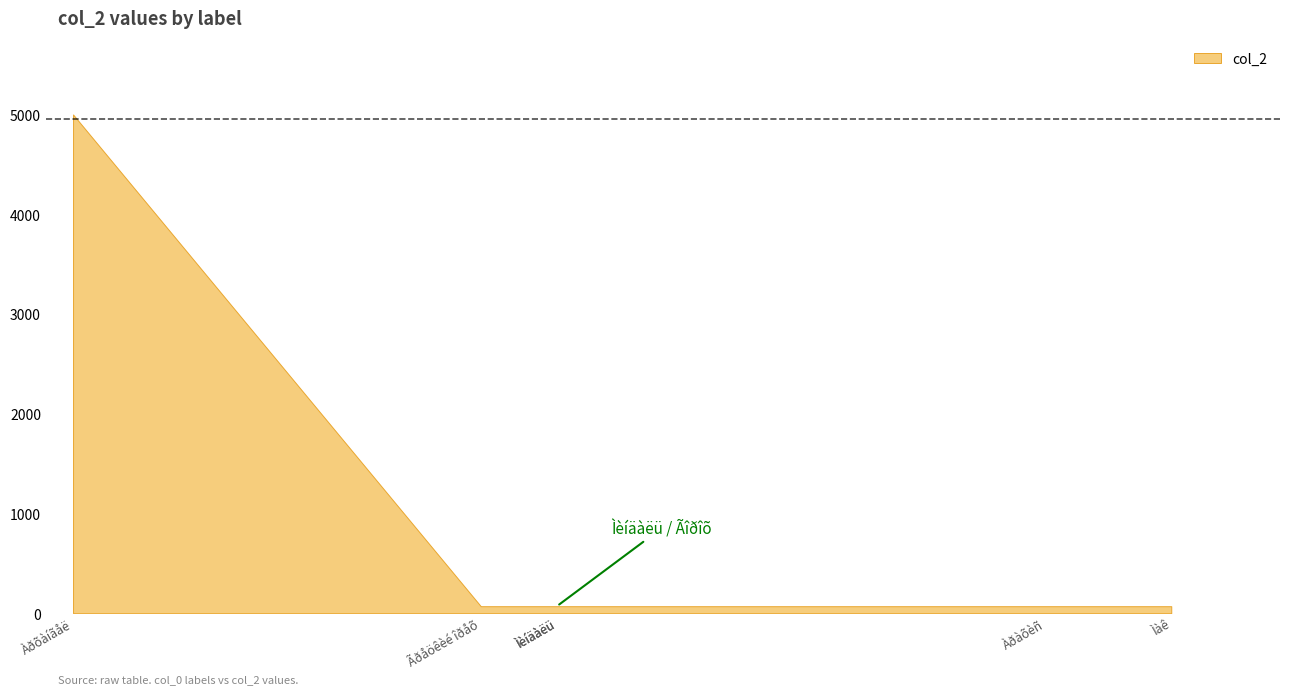

Between Ãðåöêèé îðåõ and Ìàê, which is larger?

Ãðåöêèé îðåõ